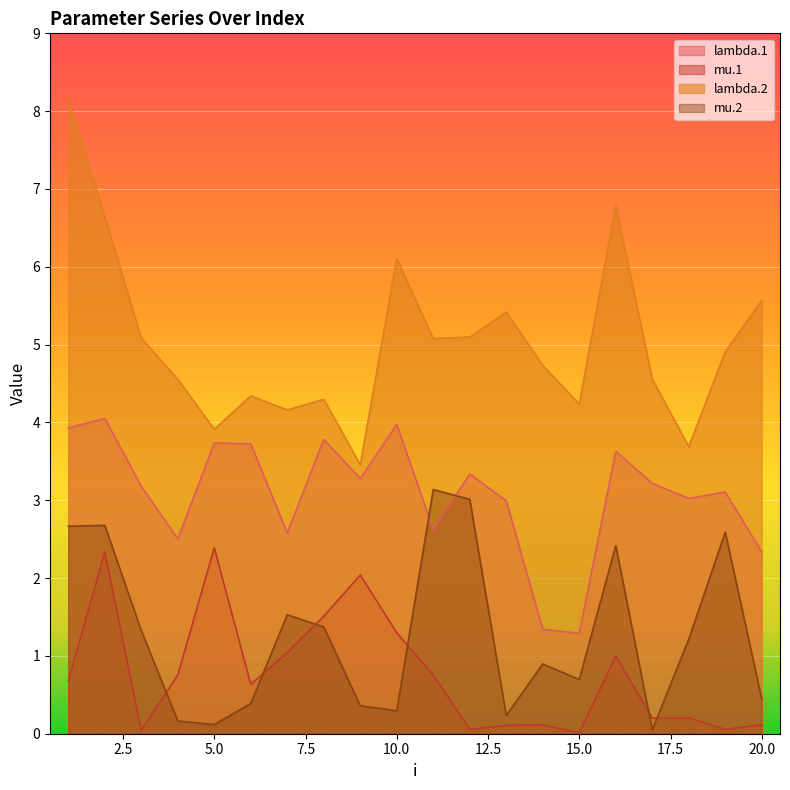

True or false: lambda.1 and lambda.2 intersect in this chart.

False